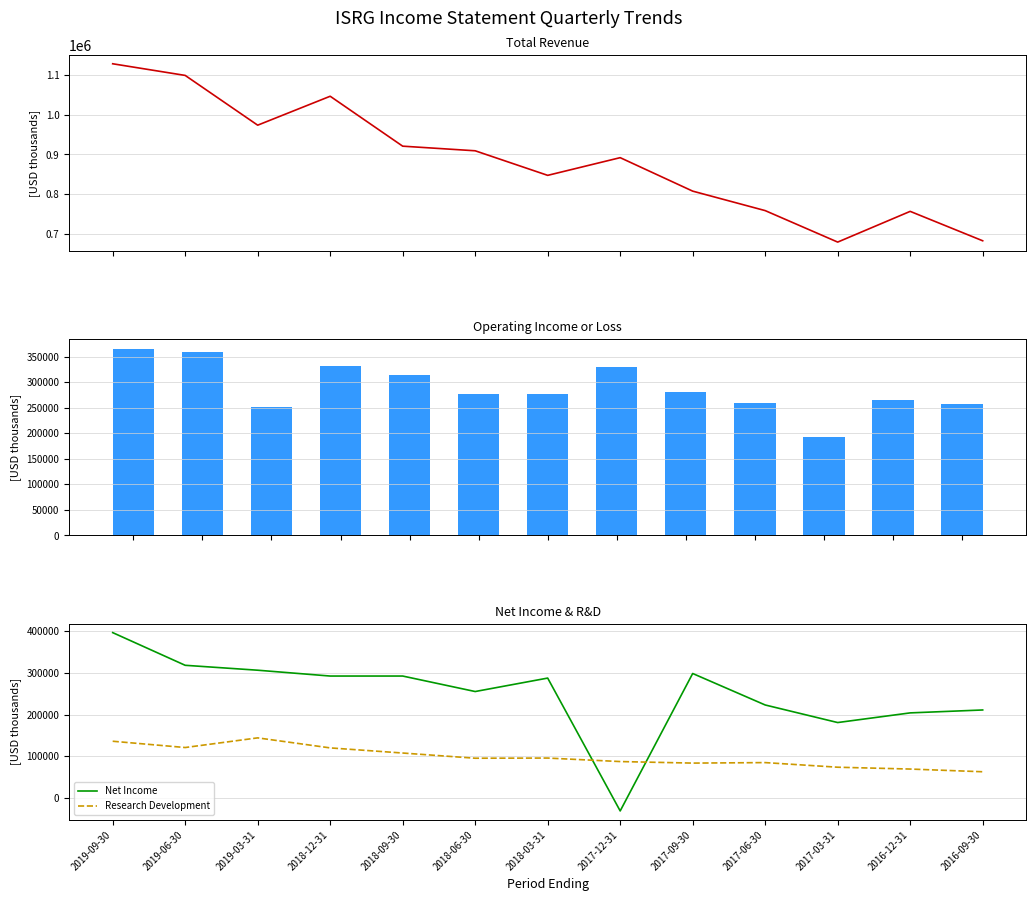

Reading left to right, transcribe all the data shown in this chart.

Total Revenue: 1128200	1098900	973700	1046500	920900	909300	847500	892000	807800	758800	679600	756900	682900
Operating Income or Loss: 365700	359000	252200	332000	313300	277400	276700	329000	280600	259900	193400	264400	256400
Net Income: 396800	318300	306500	292500	292500	255300	287600	-31500	298600	223000	180800	204000	211000
Research Development: 135900	120800	144000	119900	107600	95100	95500	87100	83400	84600	73500	69100	62600